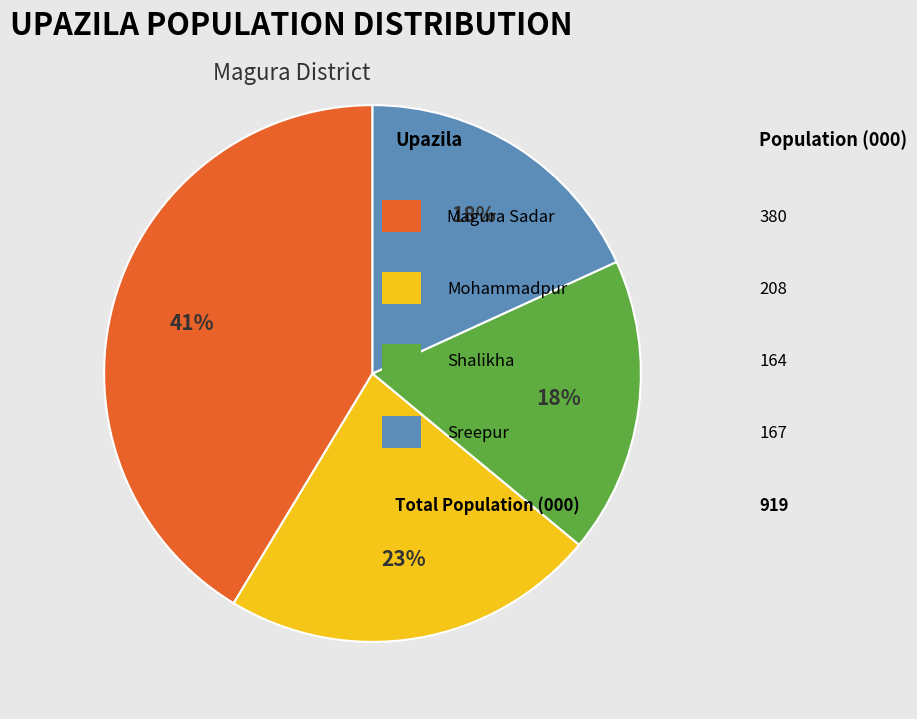

Is there a majority slice in this chart?

No